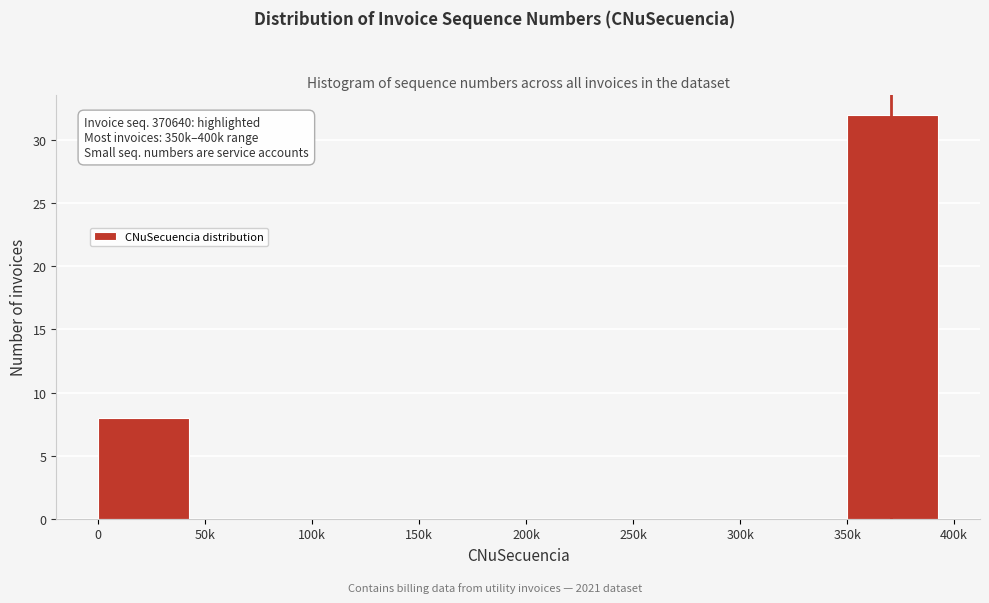

Reading right to left, extract all data points from this chart.

350k=32	300k=0	250k=0	200k=0	150k=0	100k=0	50k=0	0=8